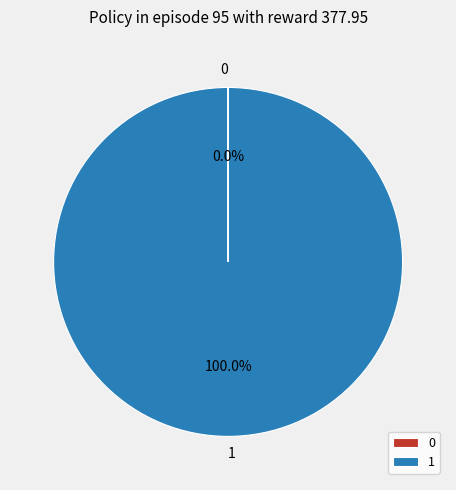

What is the largest slice in the pie chart?

1